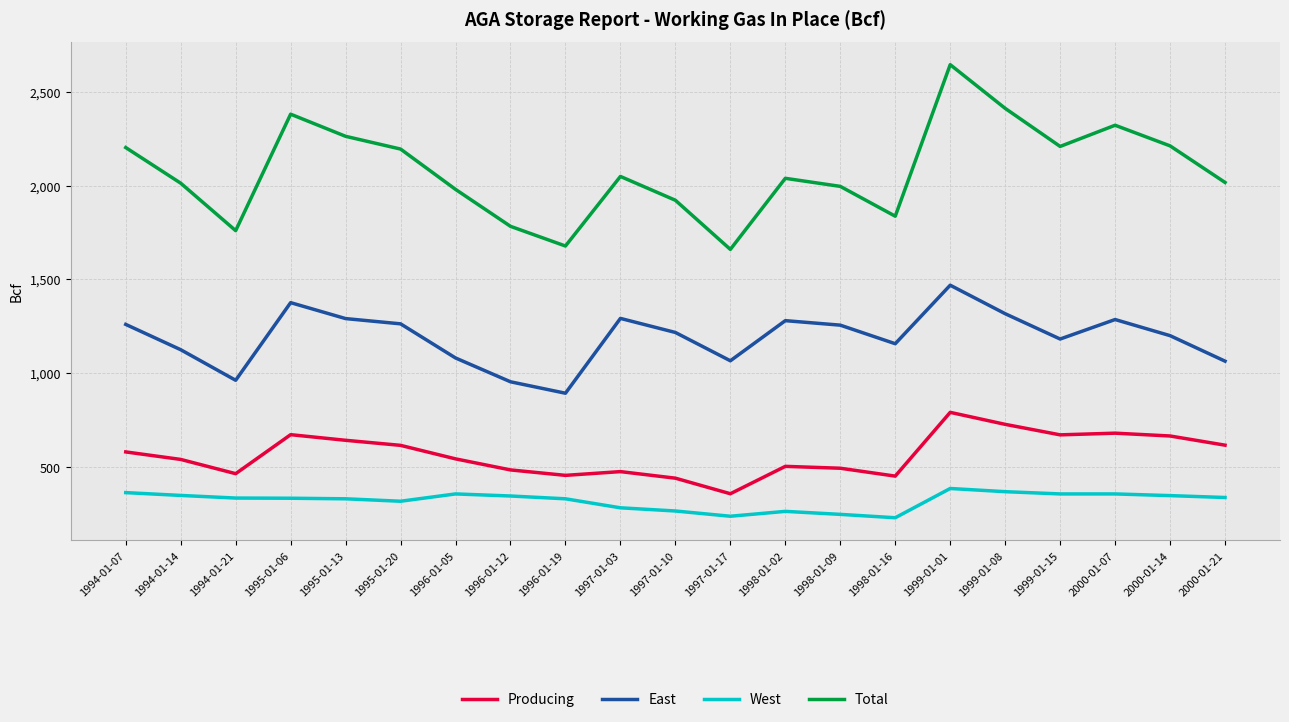

The value of Producing at 1998-01-02 is 503. True or false?

True